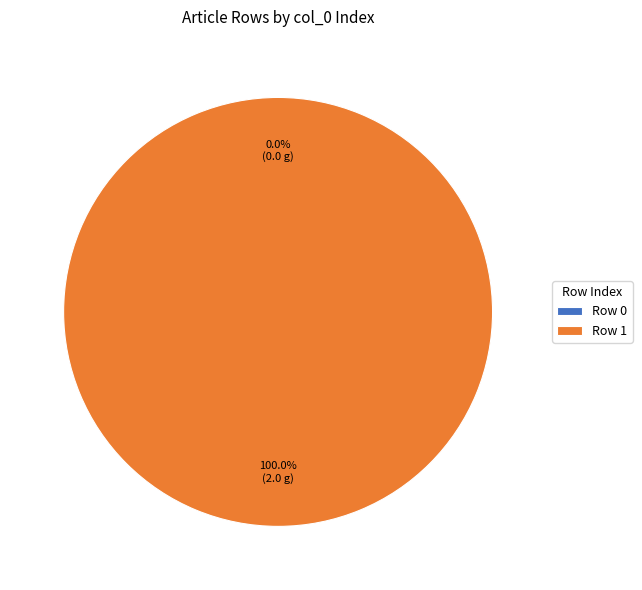

To the nearest percent, what is the difference between the Row 0 and Row 1 slice percentages?

100%